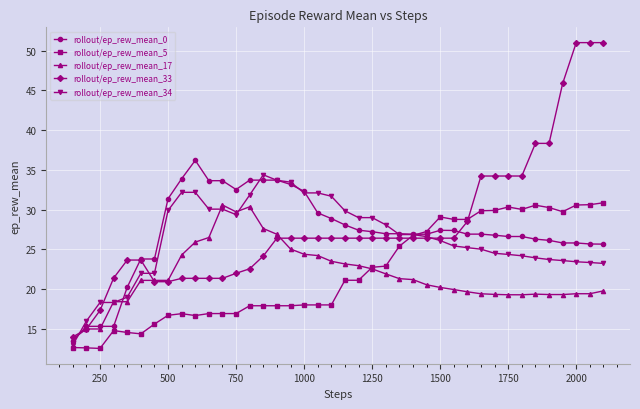

What is the value of the rollout/ep_rew_mean_34 point at the 25th from the left?

26.9